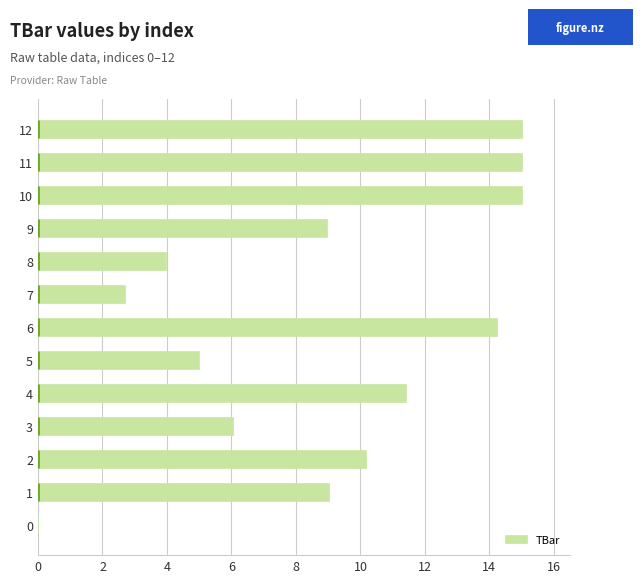

What is the sum of all values?

116.5